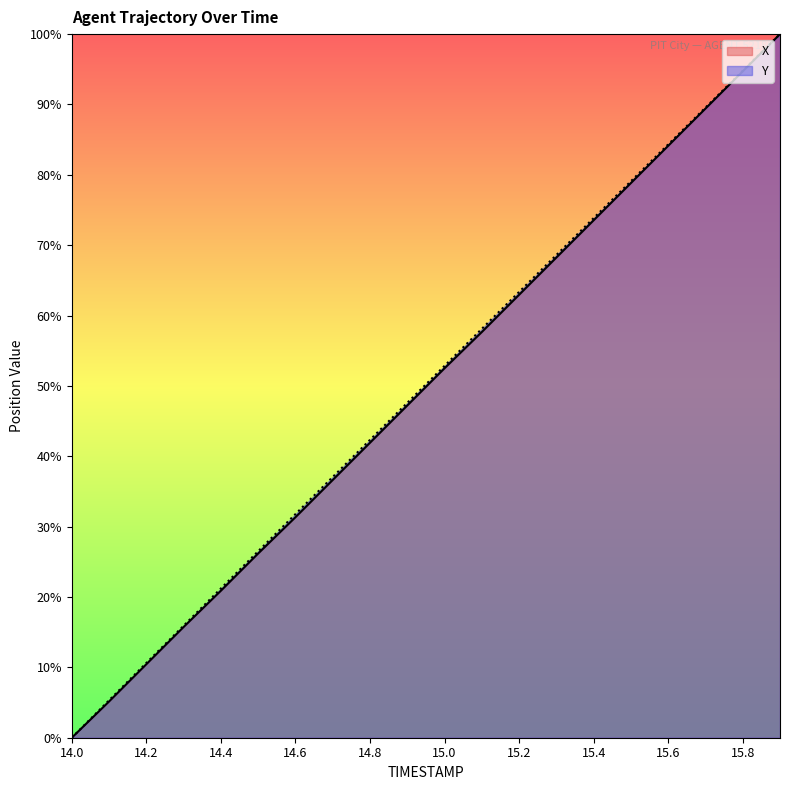

What value does the X series have at 14.1?

5.2